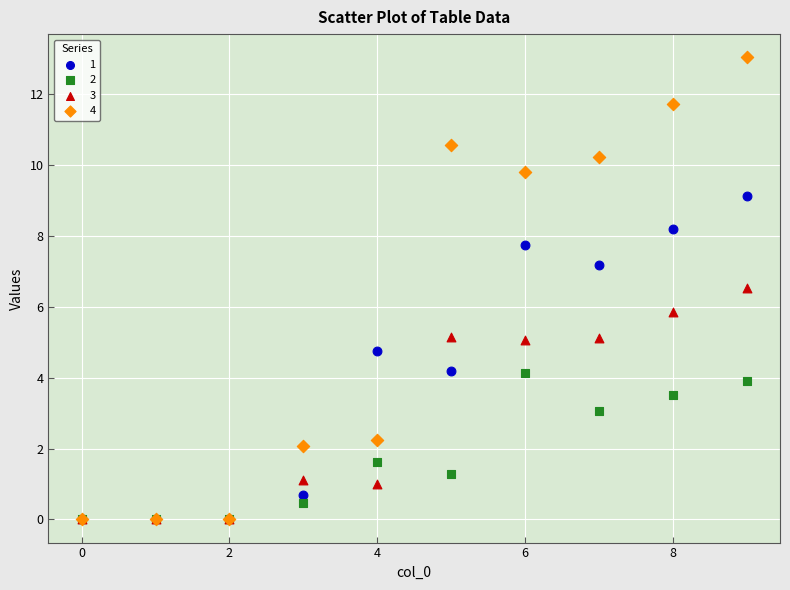

What are all the series names shown in the legend?

1, 2, 3, 4